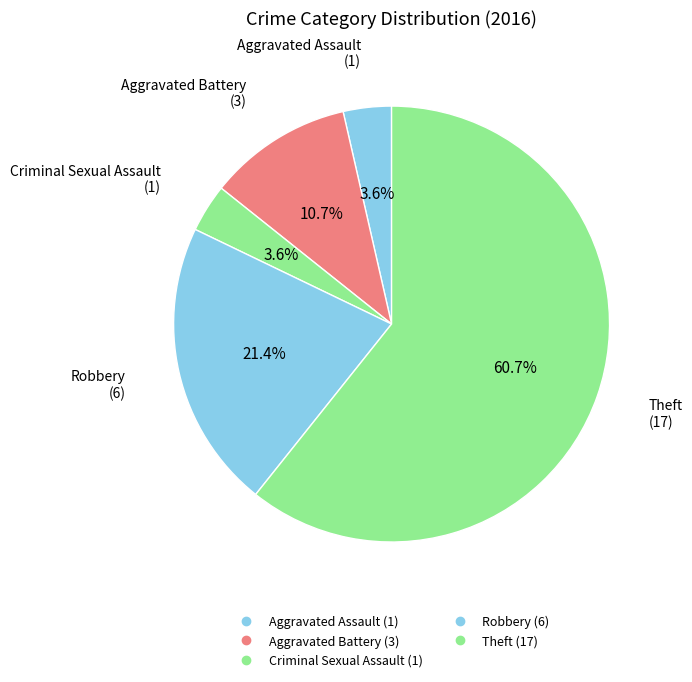

To the nearest percent, what portion does Aggravated Battery represent?

11%